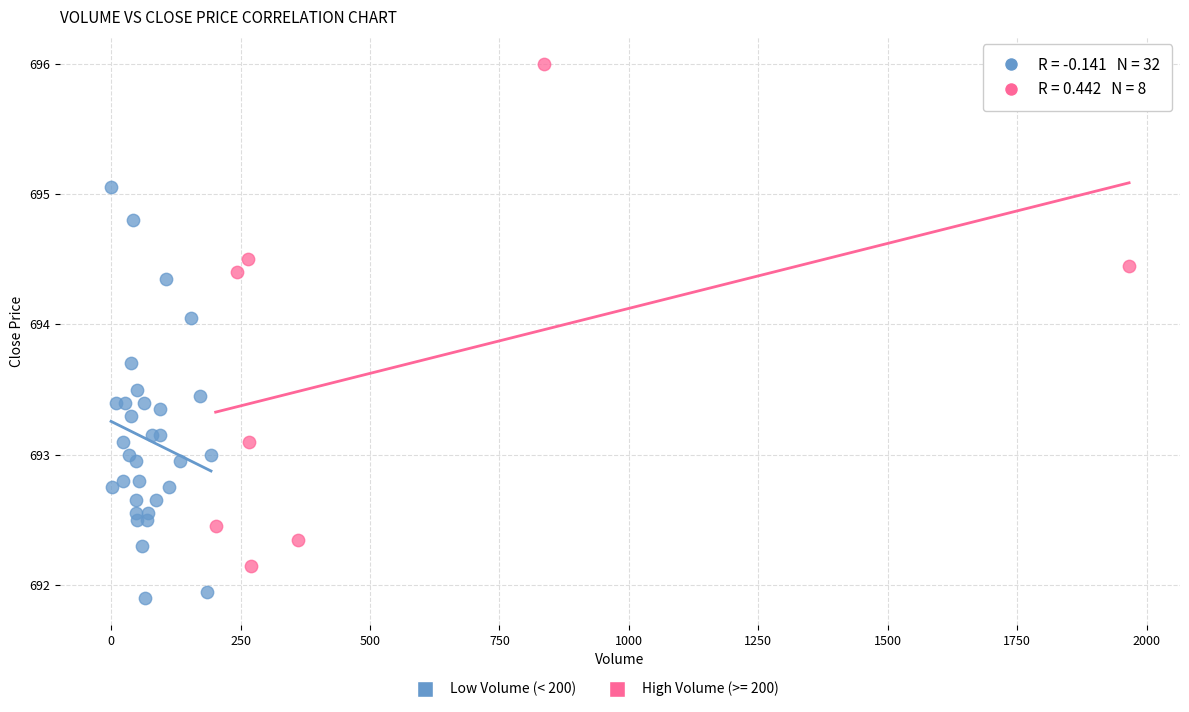

Which series reaches the minimum Y coordinate?

Low Volume (< 200)